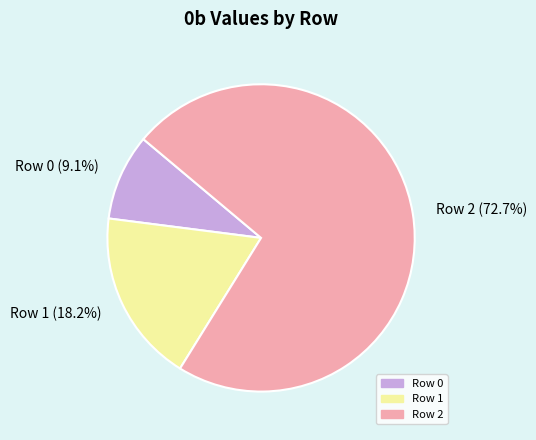

Is there any slice that represents more than half of the pie?

Yes